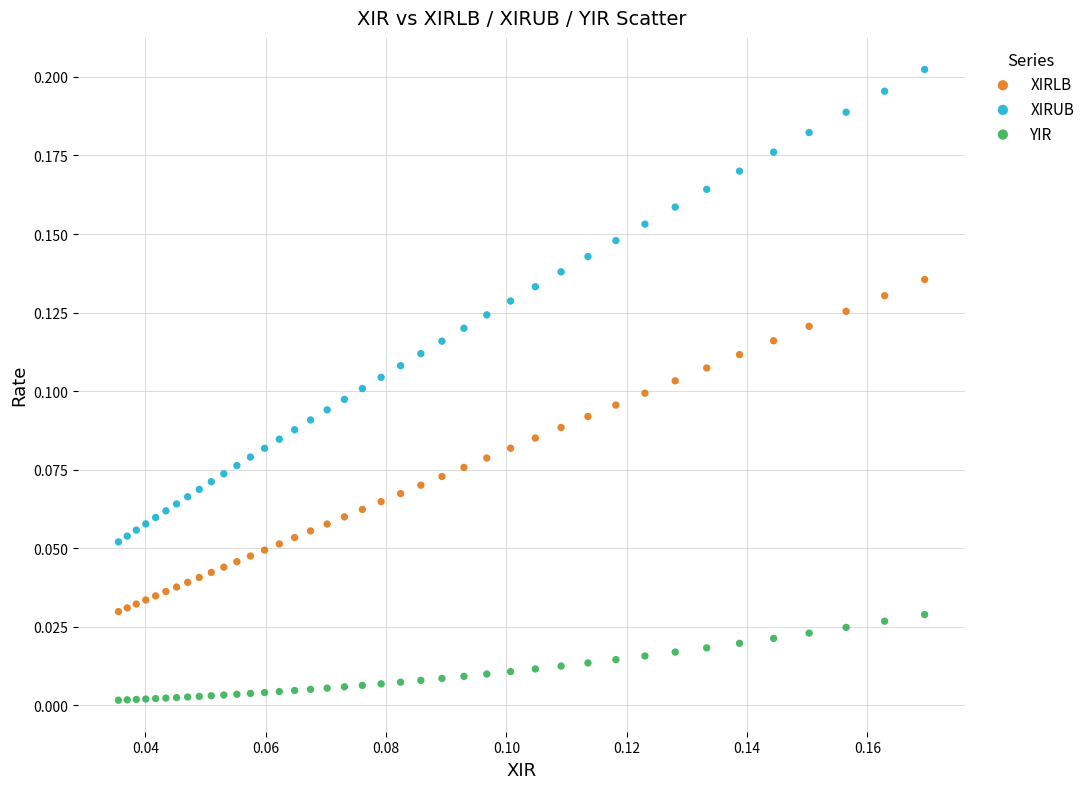

What are all the series names shown in the legend?

XIRLB, XIRUB, YIR